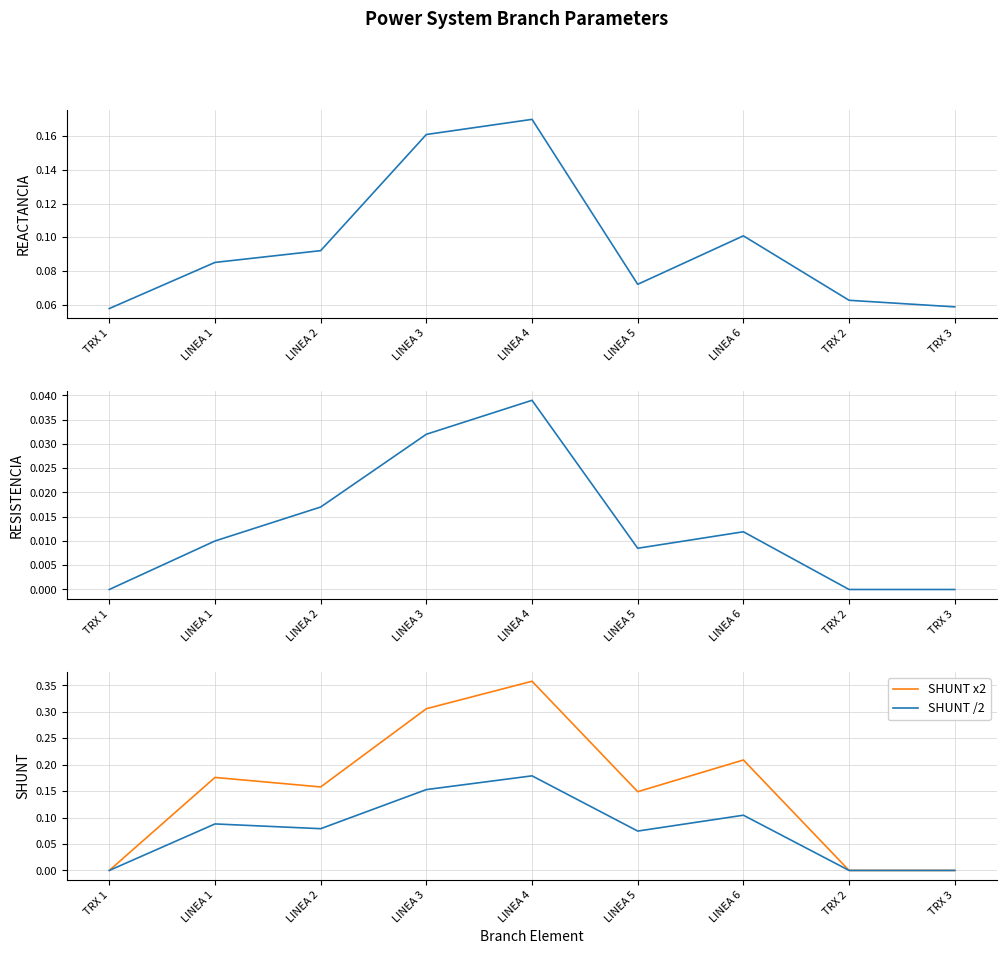

At how many categories does at least one series exceed 0?

9